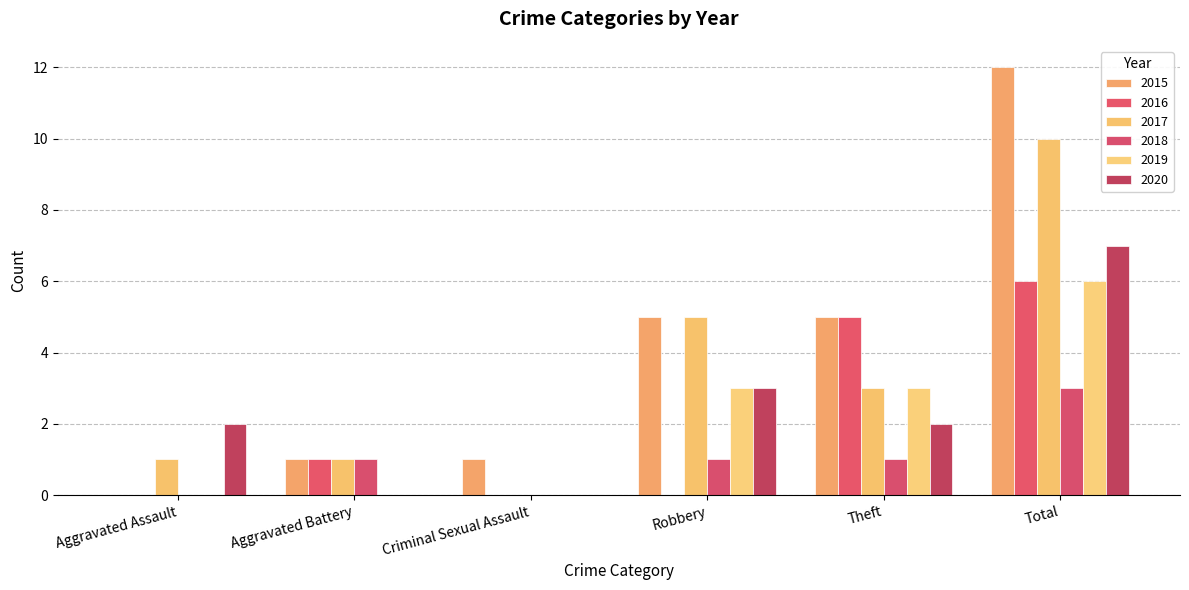

Which series has the largest total across all categories?

2015